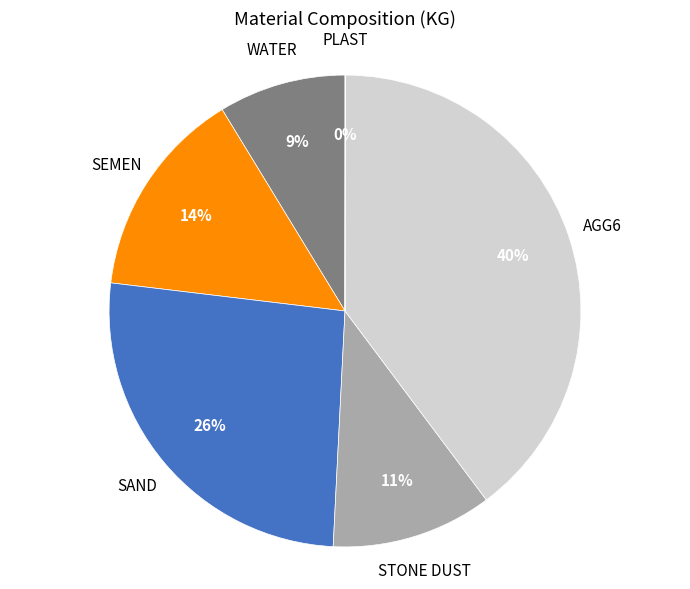

Is there a majority slice in this chart?

No